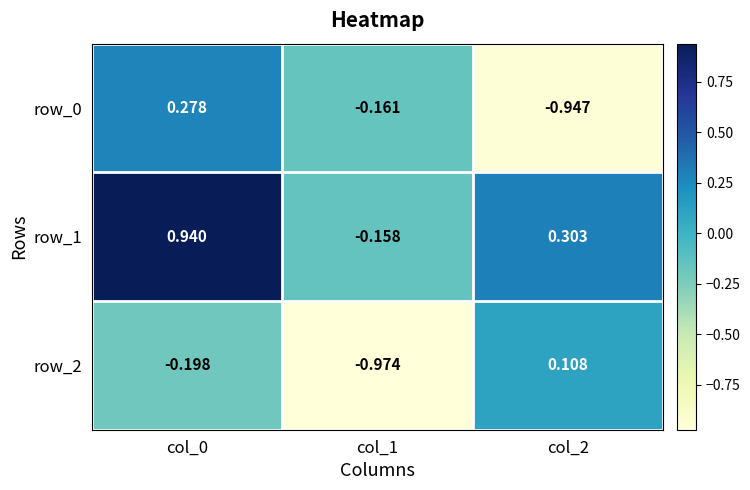

Where does the row_0 series first go above 0?

col_0